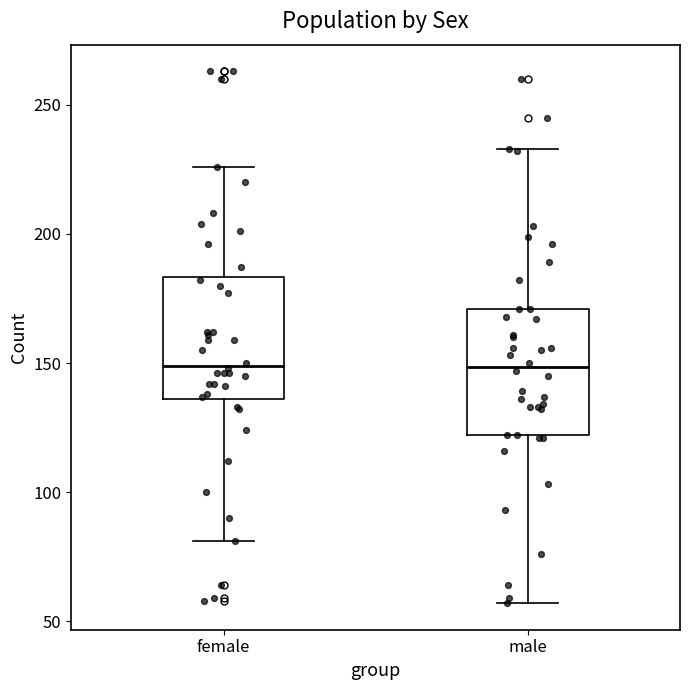

Reading left to right, transcribe this box plot: for each box, give where its median line is, the range the box spans, and where its two whiskers end, as read against the y-axis. The values are not printed on the chart, so give them approximately, as read against the axis.

female: median 150, box 135 to 185, whiskers 80 to 225
male: median 150, box 120 to 170, whiskers 55 to 235